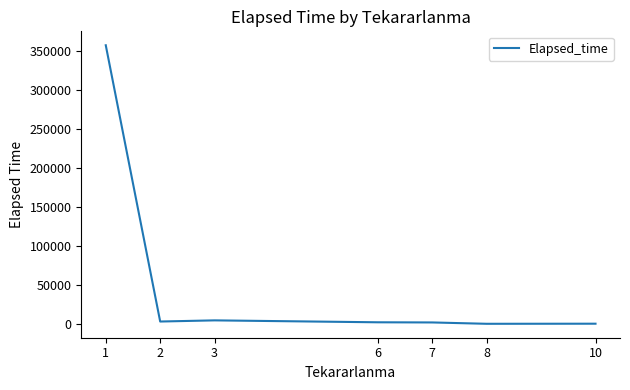

True or false: there are more than 0 points higher than both neighbors.

True